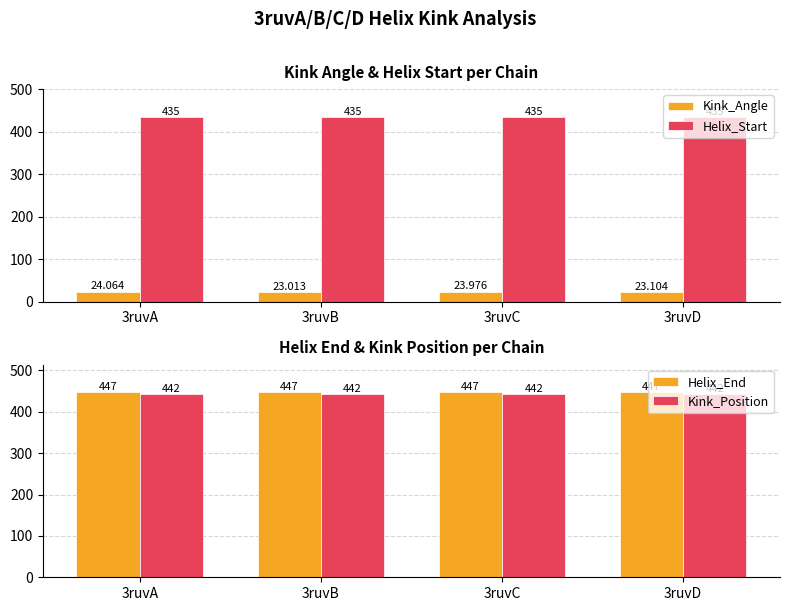

Is the value of Helix_End at 3ruvC greater than the value of Helix_Start at 3ruvC?

Yes